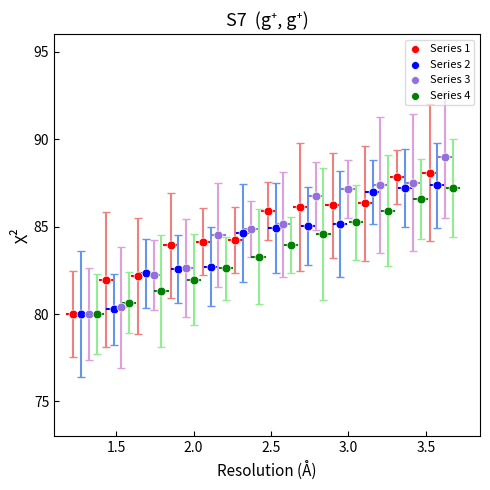

Which series contains the highest Y value?

Series 3